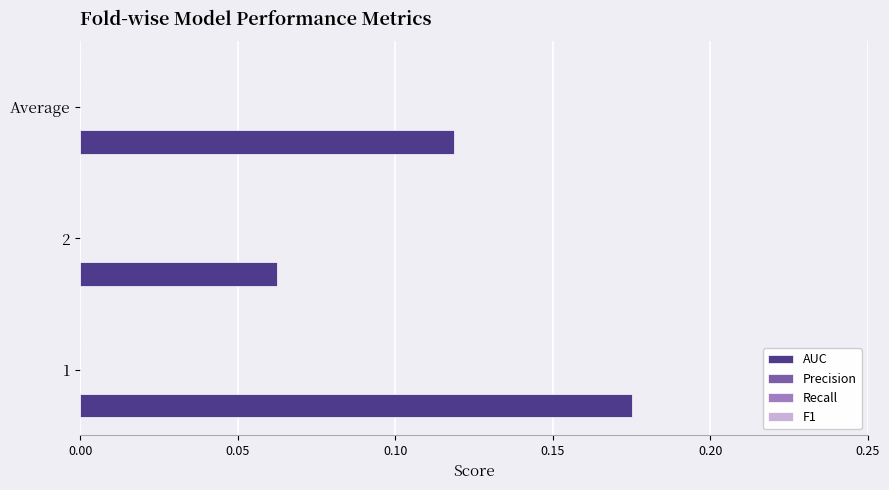

Does the chart contain stacked bars?

No